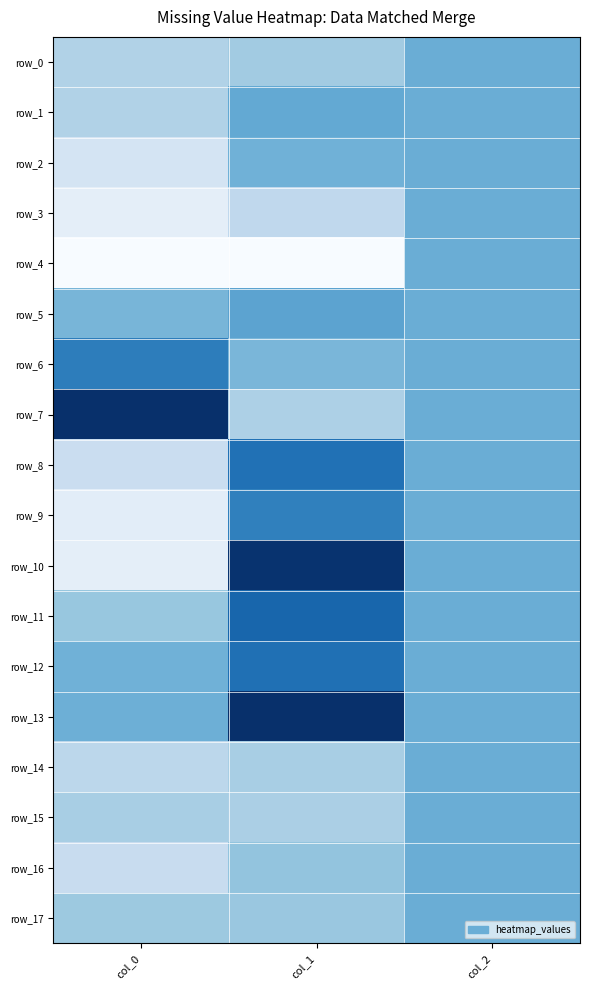

Between col_1 and col_2, which is larger?

col_2